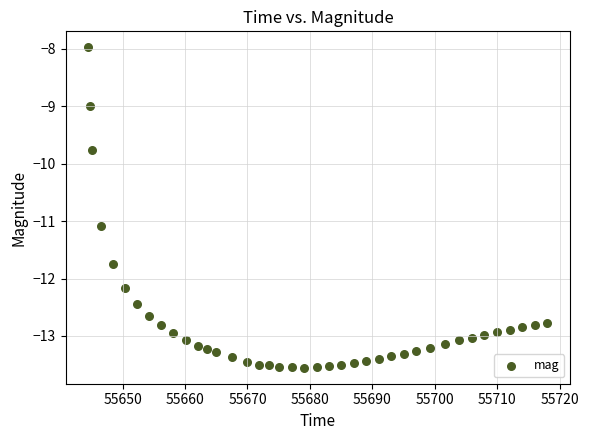

What is the range of X values (max minus min)?

73.5